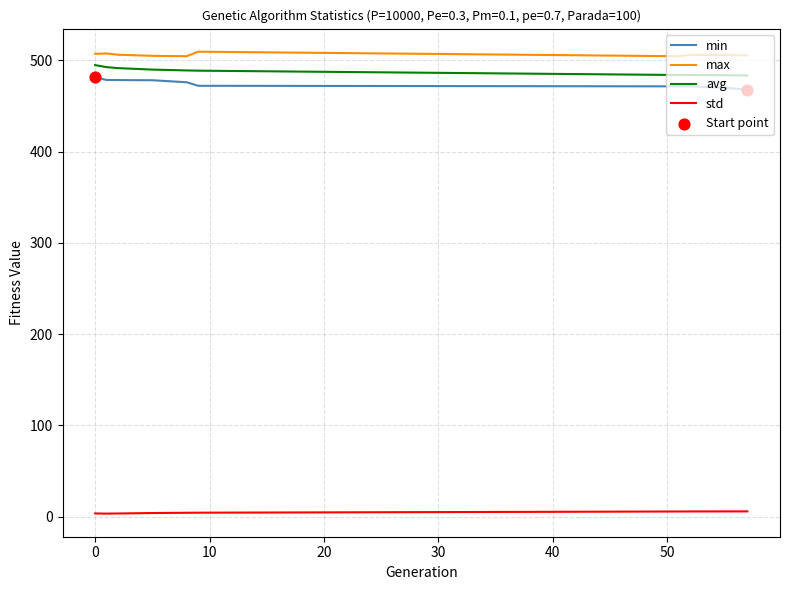

True or false: avg and std intersect in this chart.

False